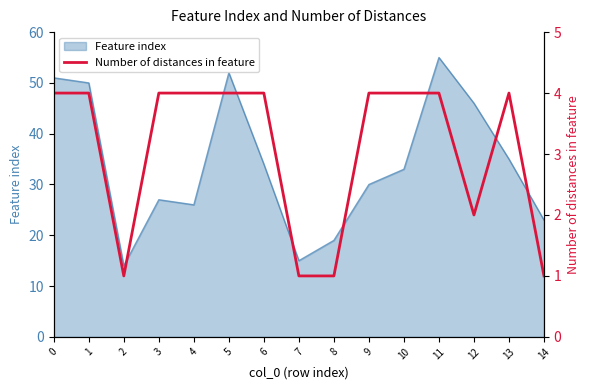

Is it true that Feature index equals 13 at 4?

False